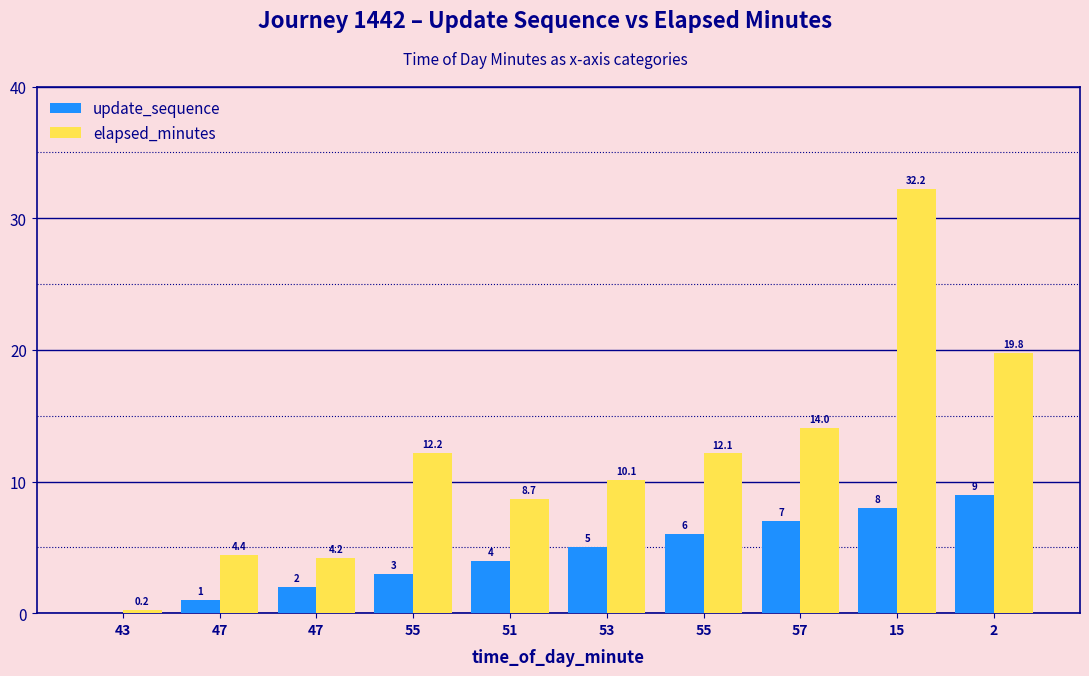

What is the value of the elapsed_minutes bar at the 2nd from the left?

4.4